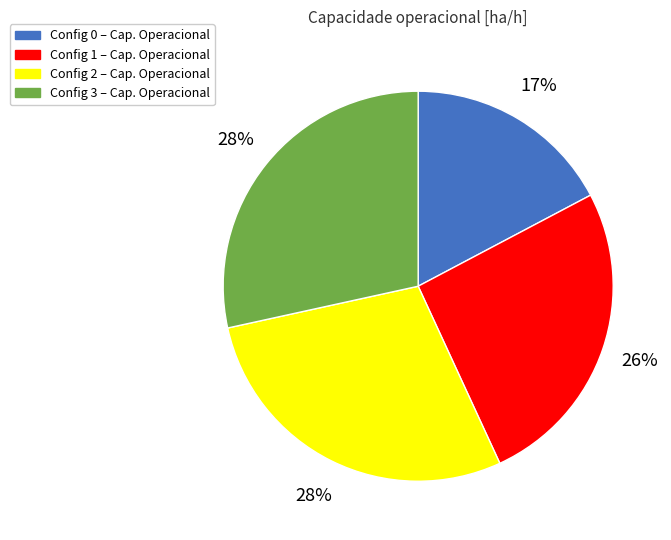

To the nearest percent, what is the average slice percentage?

25%